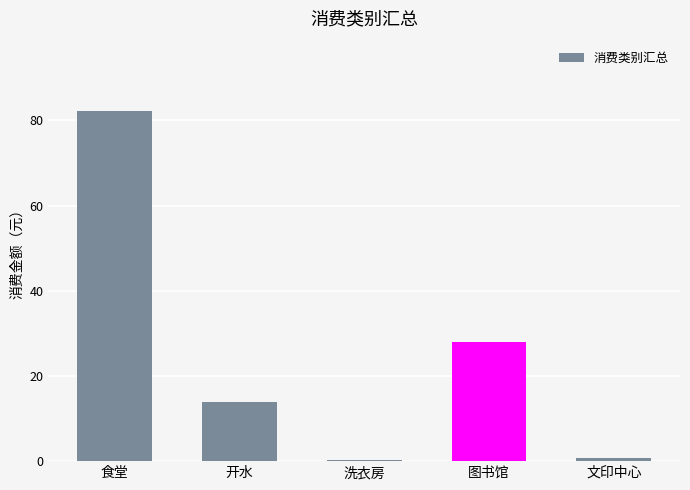

How many distinct data groups are displayed?

1